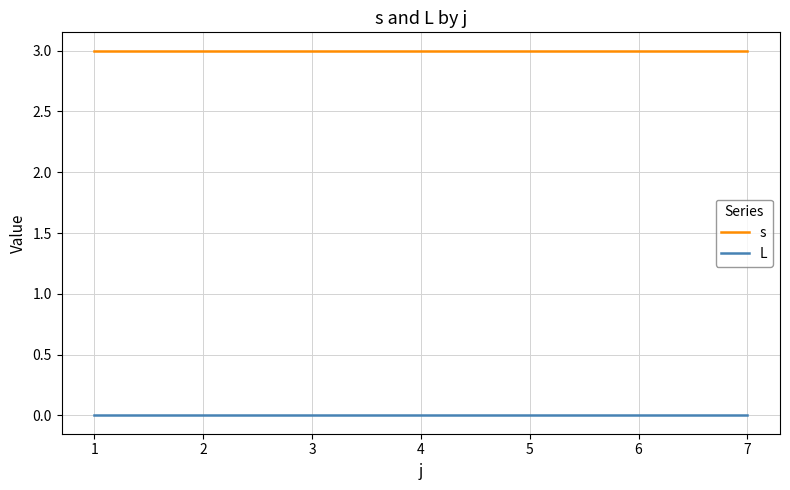

What is the spread (max minus min) of values at 5?

3